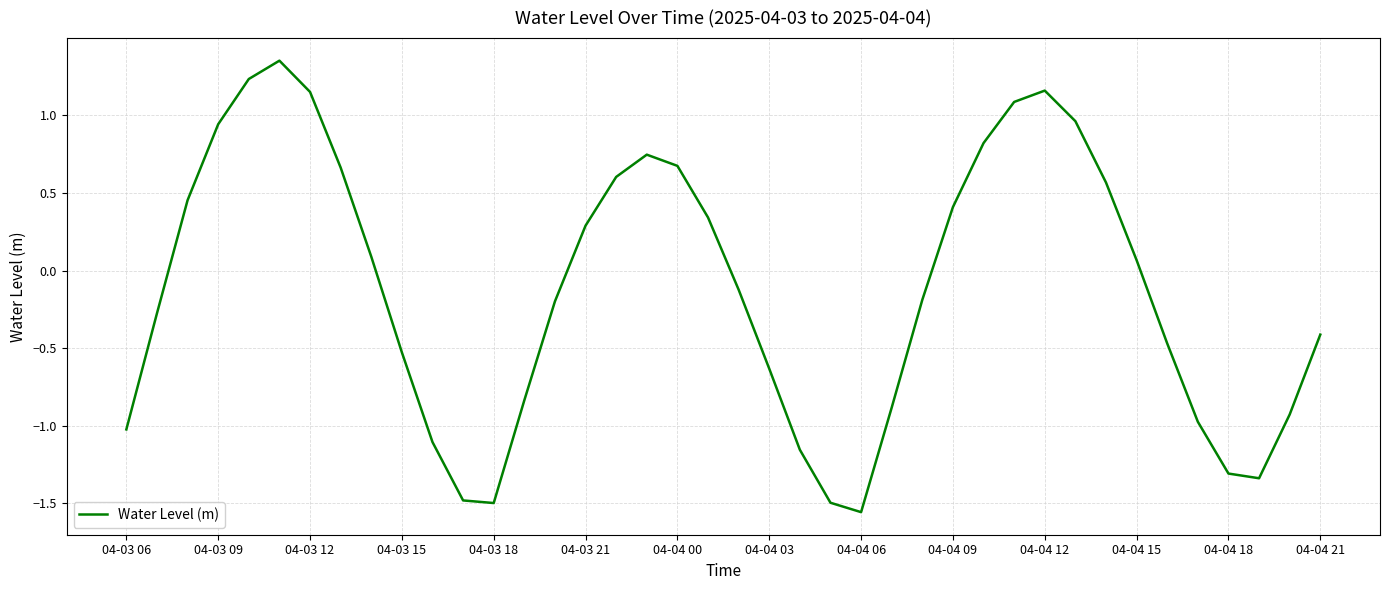

What is the difference between the maximum and minimum values?

2.9